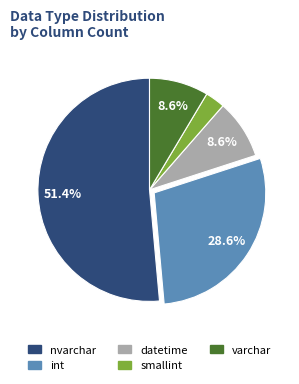

What is the smallest slice in the pie chart?

smallint